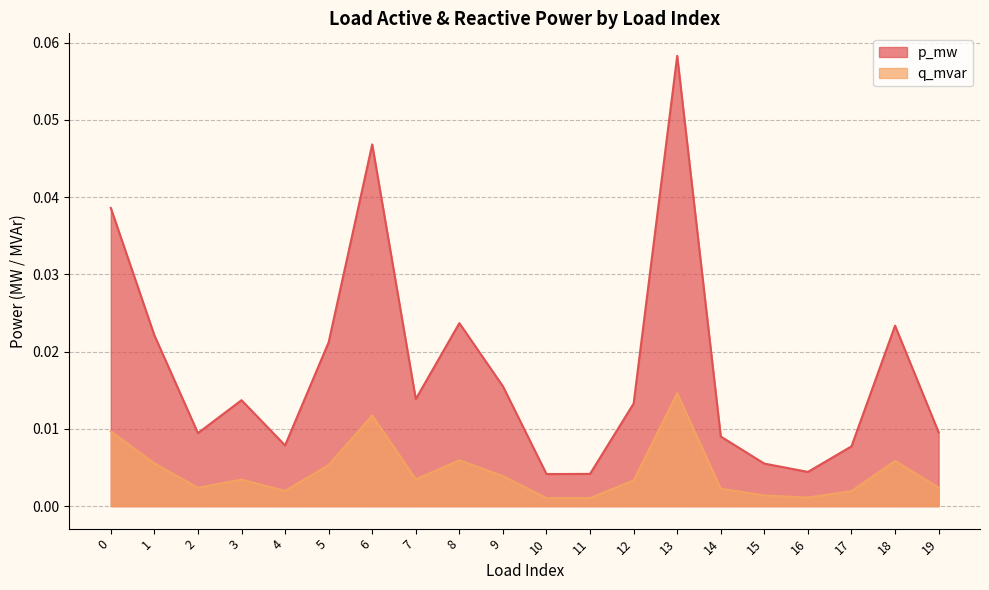

True or false: q_mvar and p_mw intersect in this chart.

False